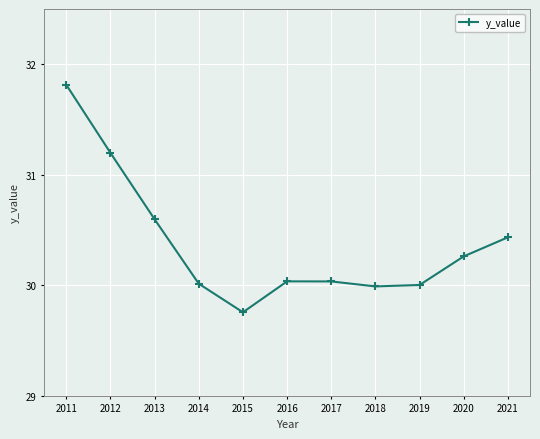

Is it true that the value at 2020 is 49.0?

False